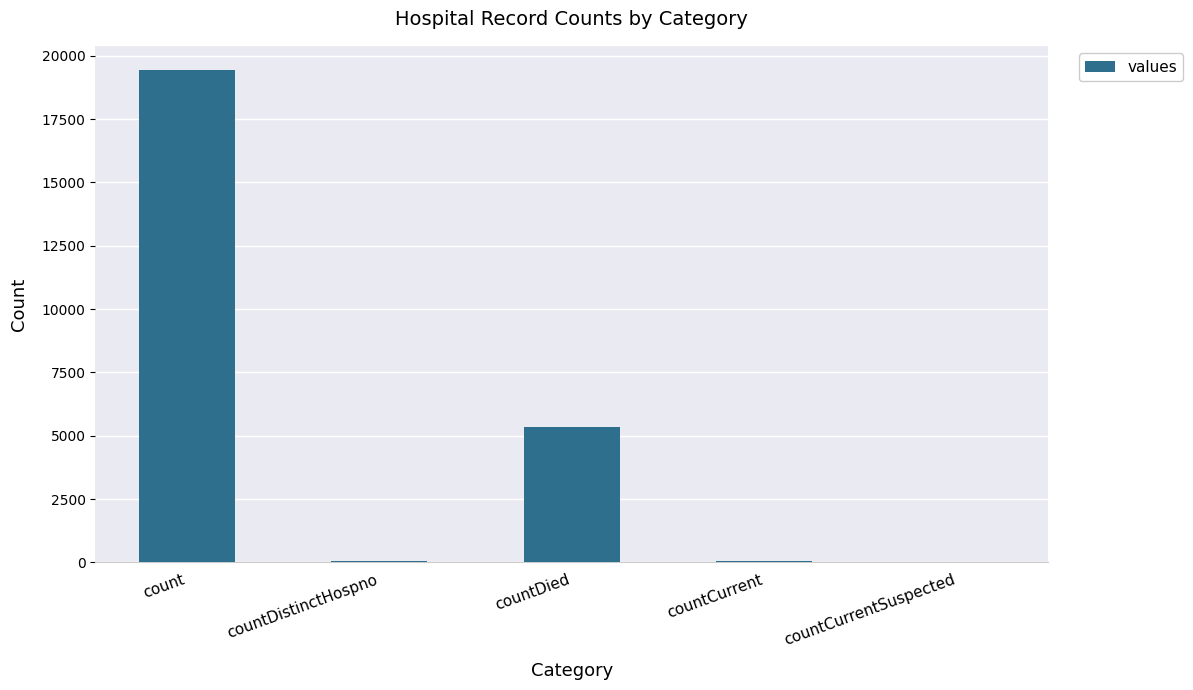

What is the sum of all values?

24875